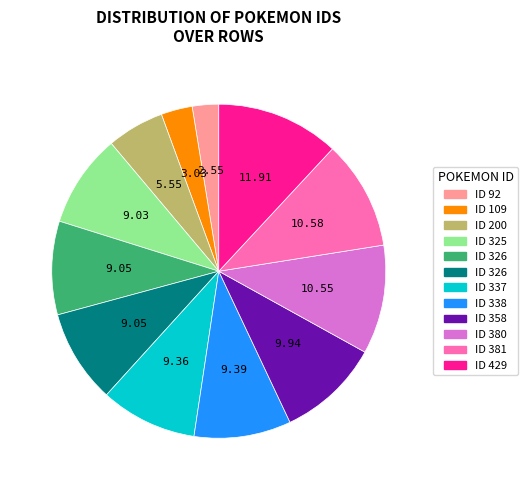

Does any single category account for the majority?

No